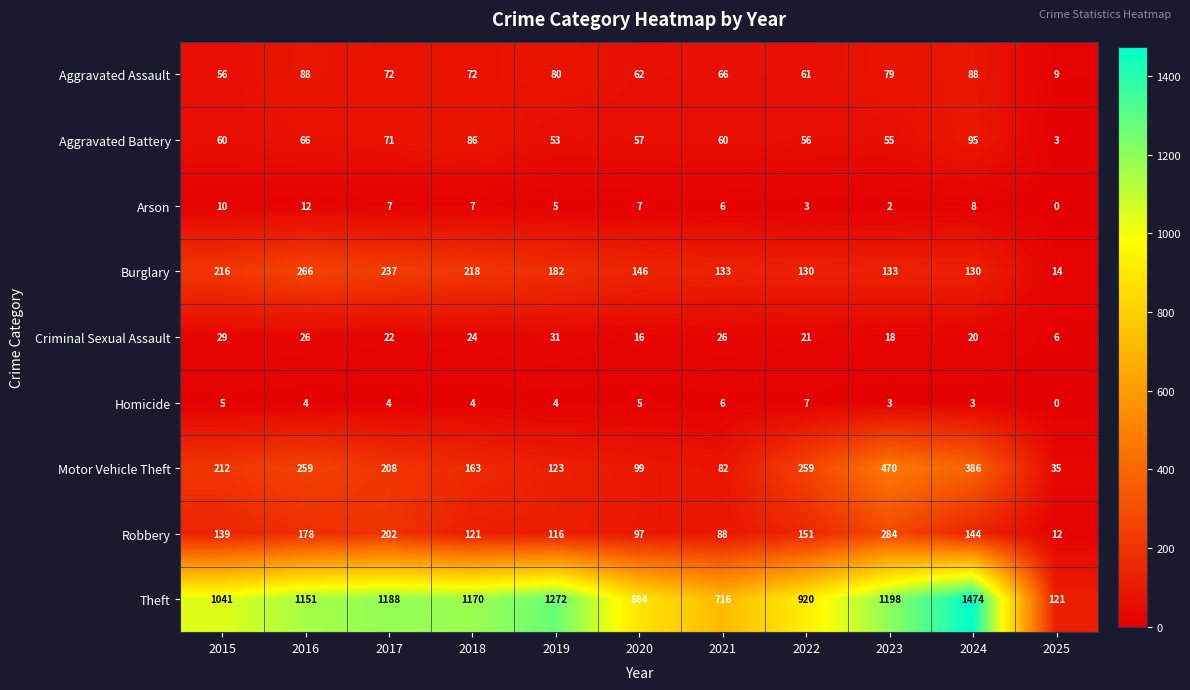

At how many categories does at least one series exceed 747?

9